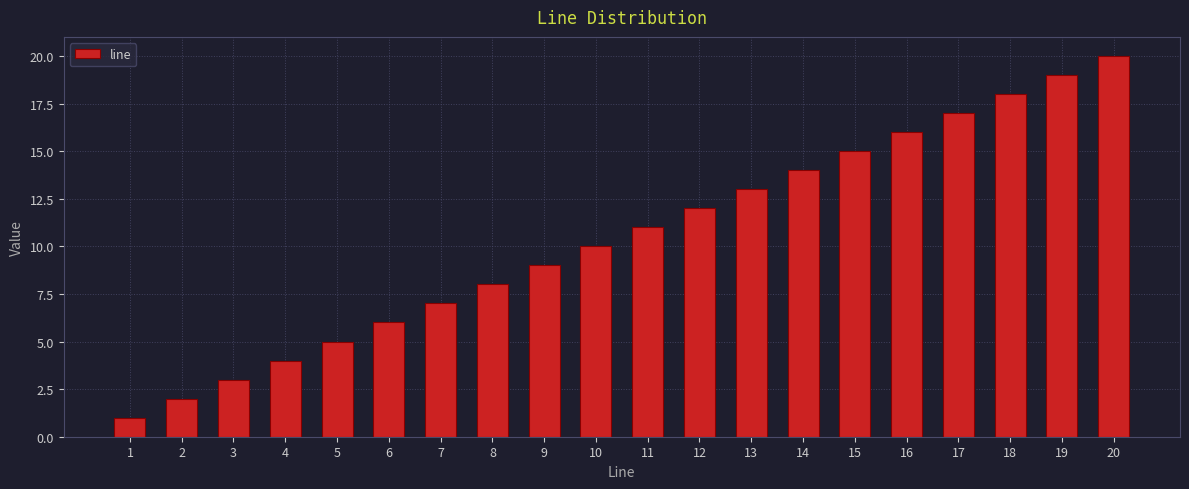

How many distinct data groups are displayed?

1